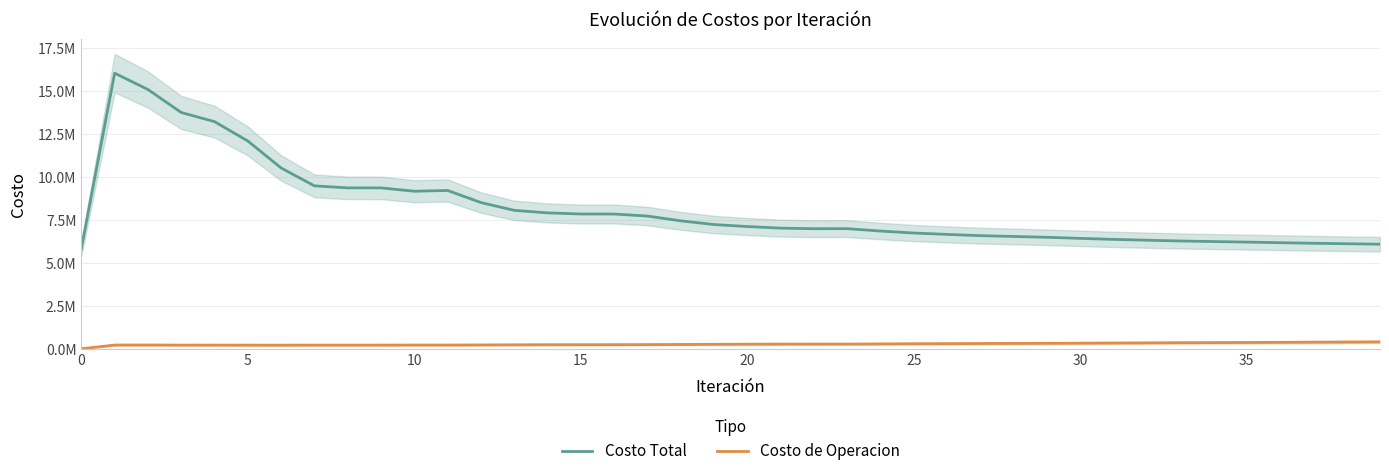

How many categories are shown in the chart?

40